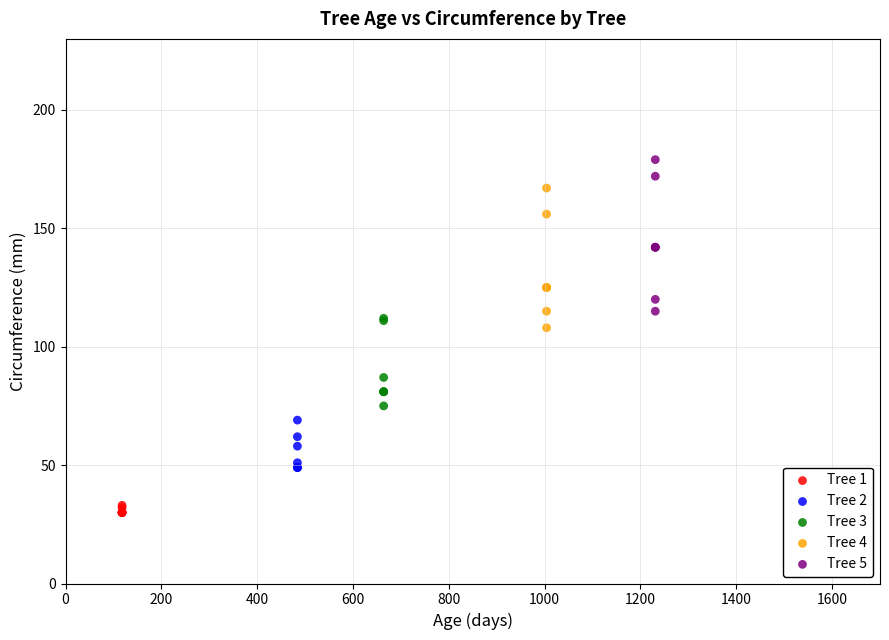

Which series reaches the minimum Y coordinate?

Tree 1